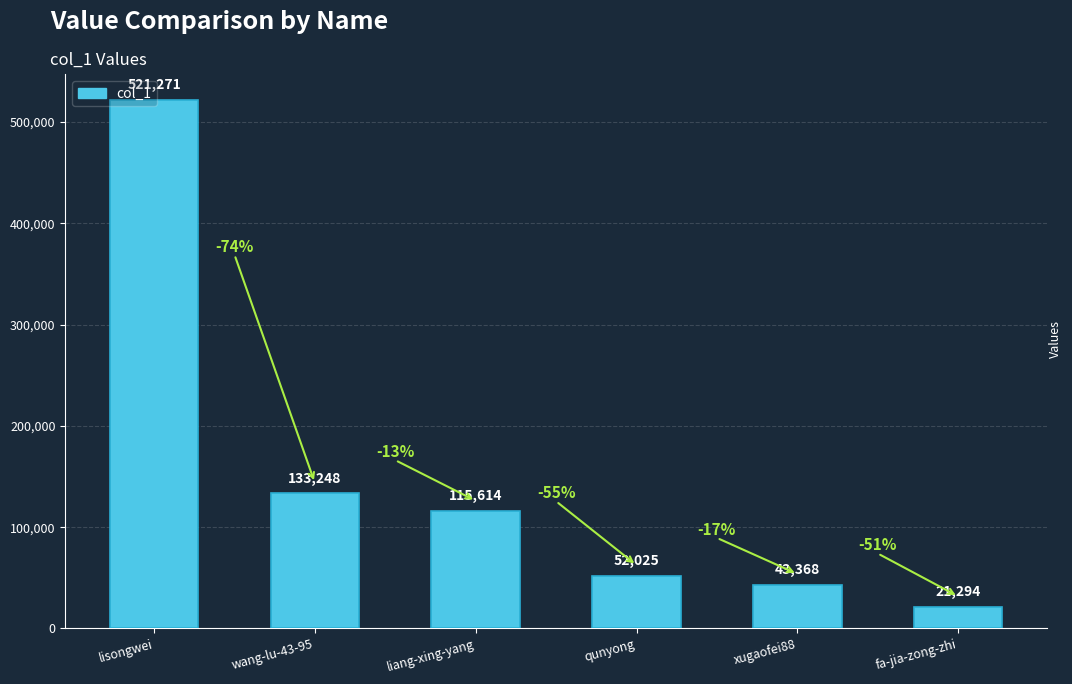

What is the label of the 3rd bar from the left?

liang-xing-yang